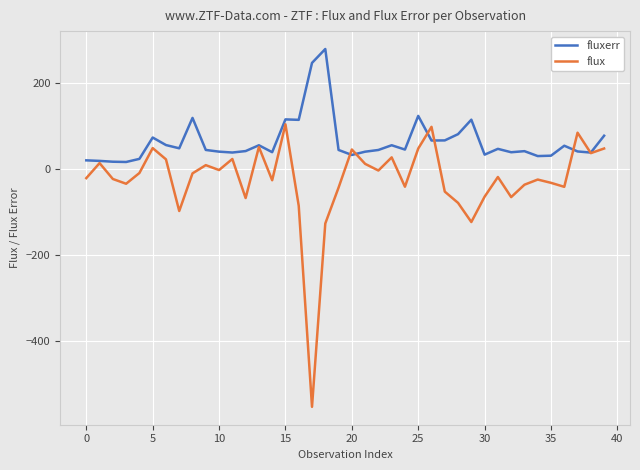

What is the highest value of the flux series?

104.5